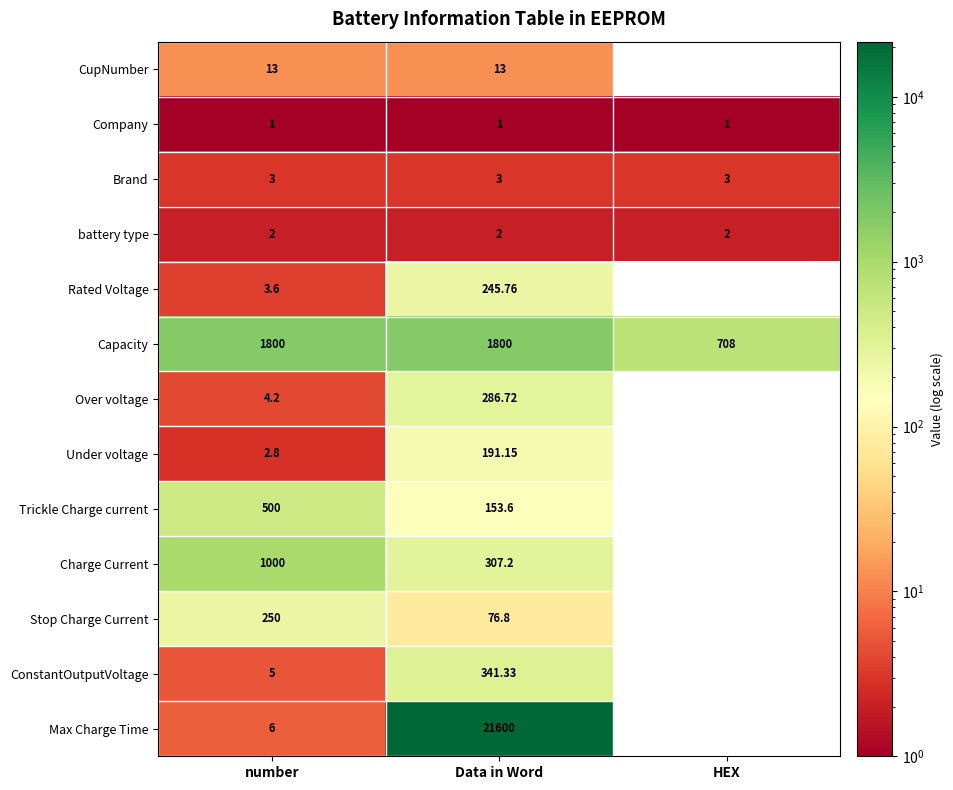

What is the greatest value displayed?

21600.0